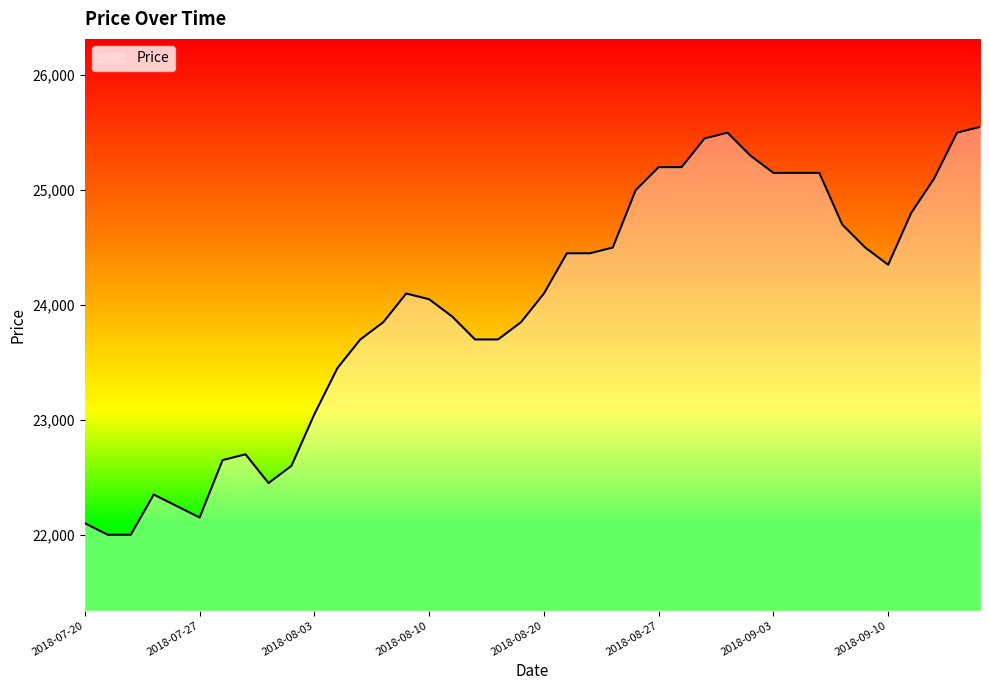

What is the maximum value shown in the chart?

25550